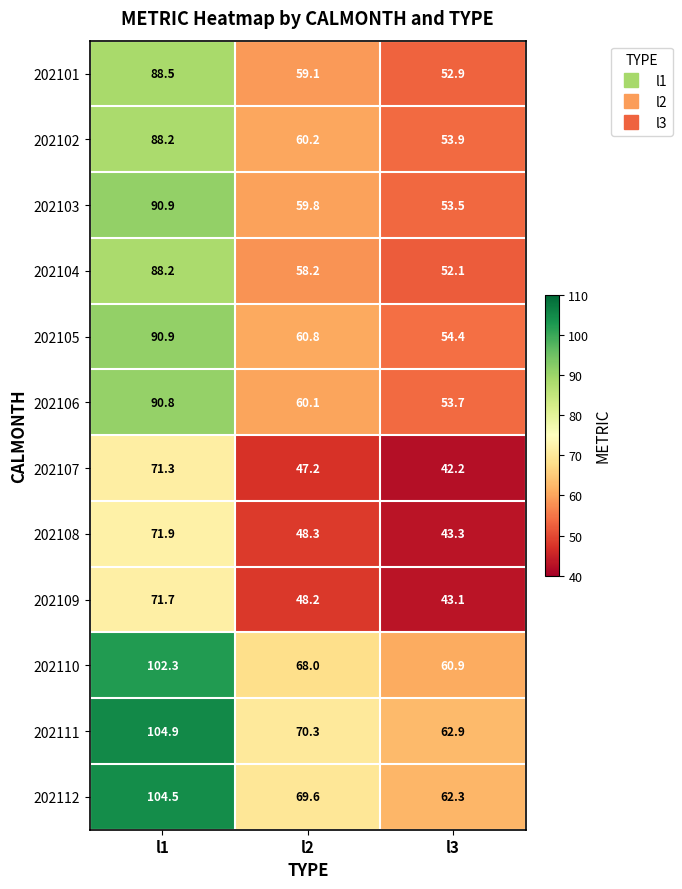

The value of 202101 at l2 is 37.7. True or false?

False